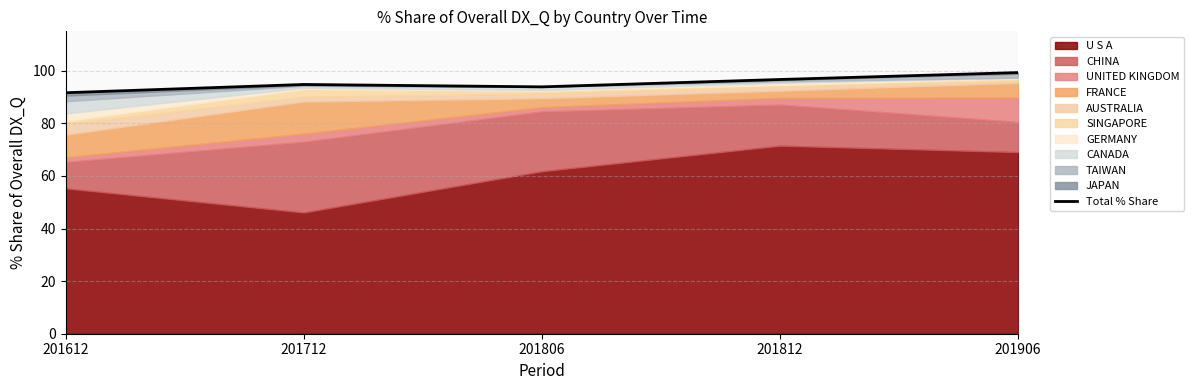

How many points are lower than both their immediate neighbors (excluding endpoints)?

1